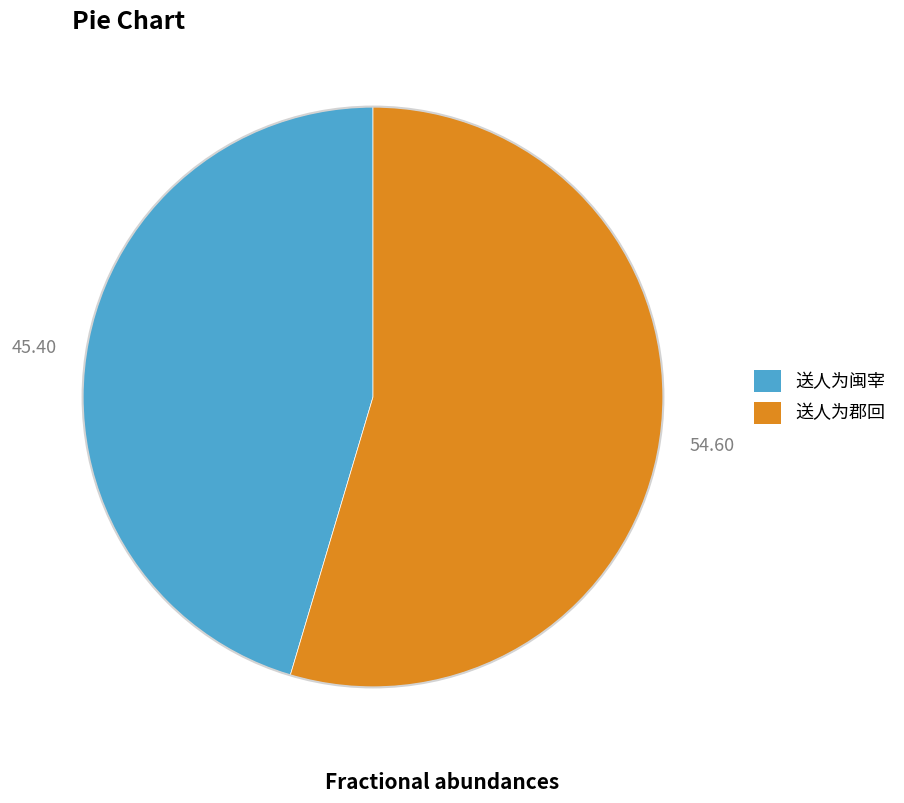

Is the sum of 送人为郡回 and 送人为闽宰 greater than half?

Yes